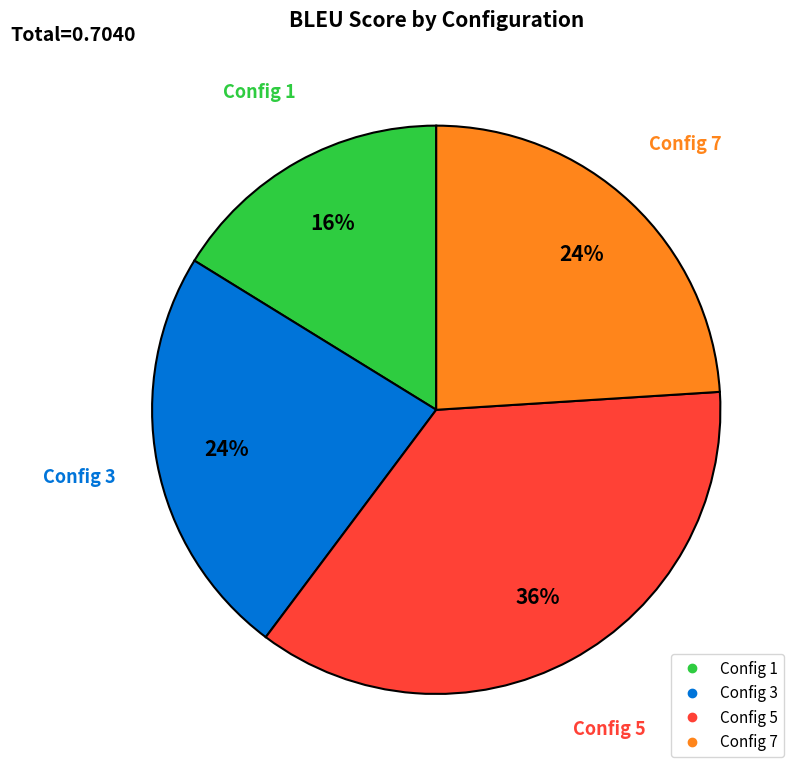

To the nearest percent, what is the average slice percentage?

25%